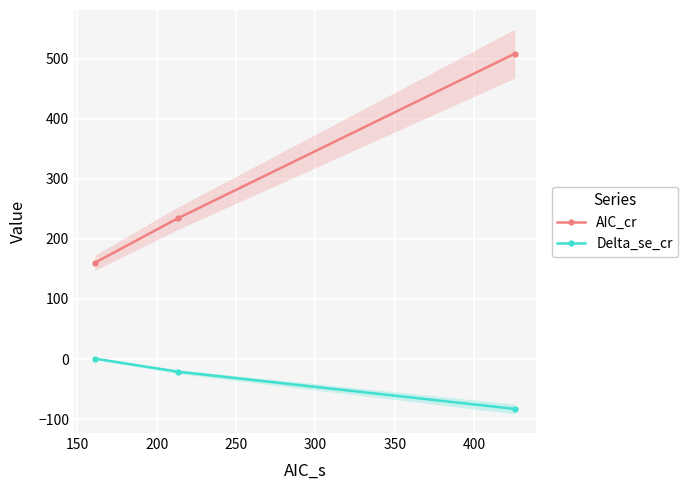

What is the minimum value for Delta_se_cr?

-83.1